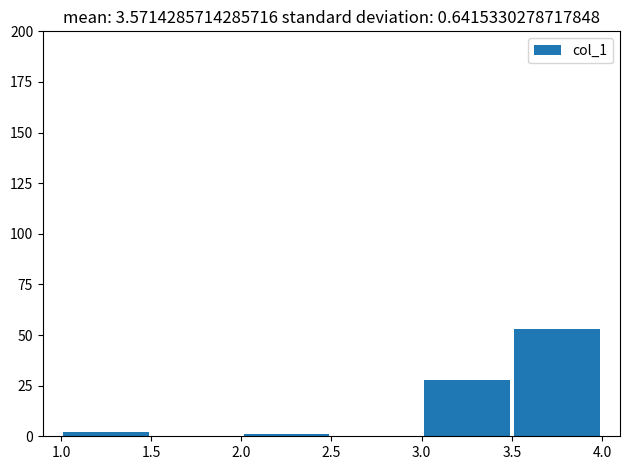

Which range on the x-axis has the tallest bar?

3.5 to 4.0